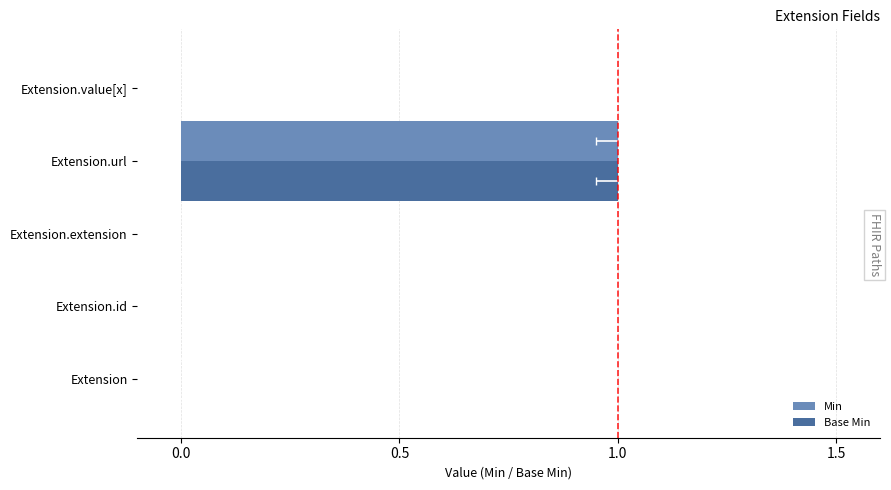

Which has a higher value, Extension.value[x] or Extension.id?

Extension.value[x]